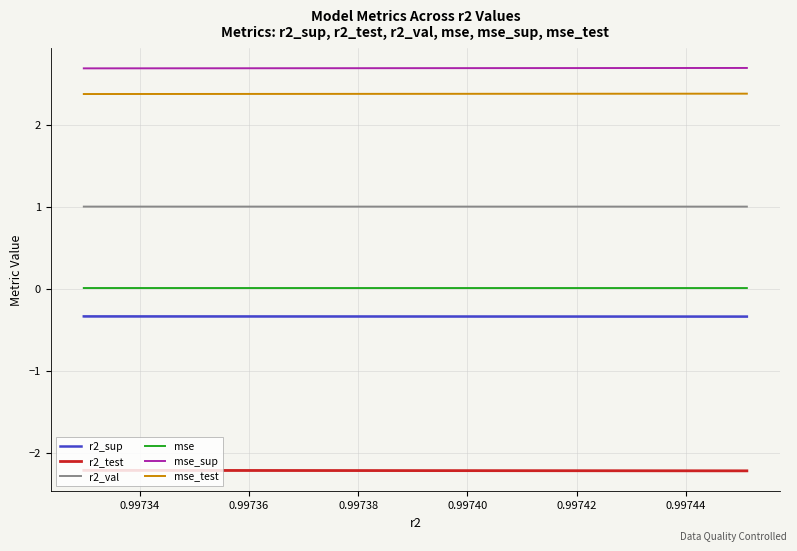

True or false: r2_sup and r2_test intersect in this chart.

False